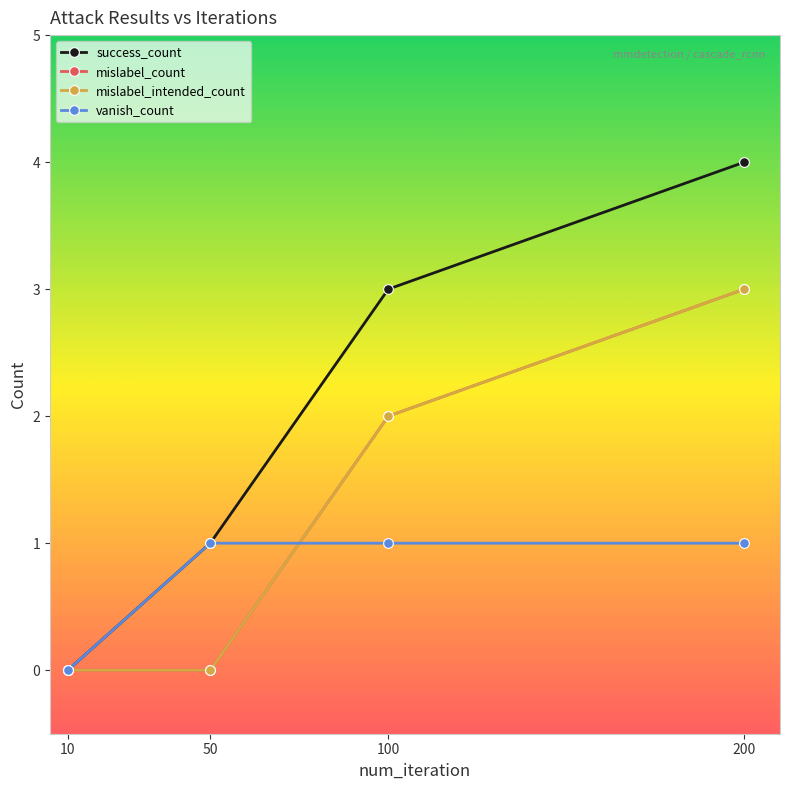

Is this an area chart (filled region under the line)?

No